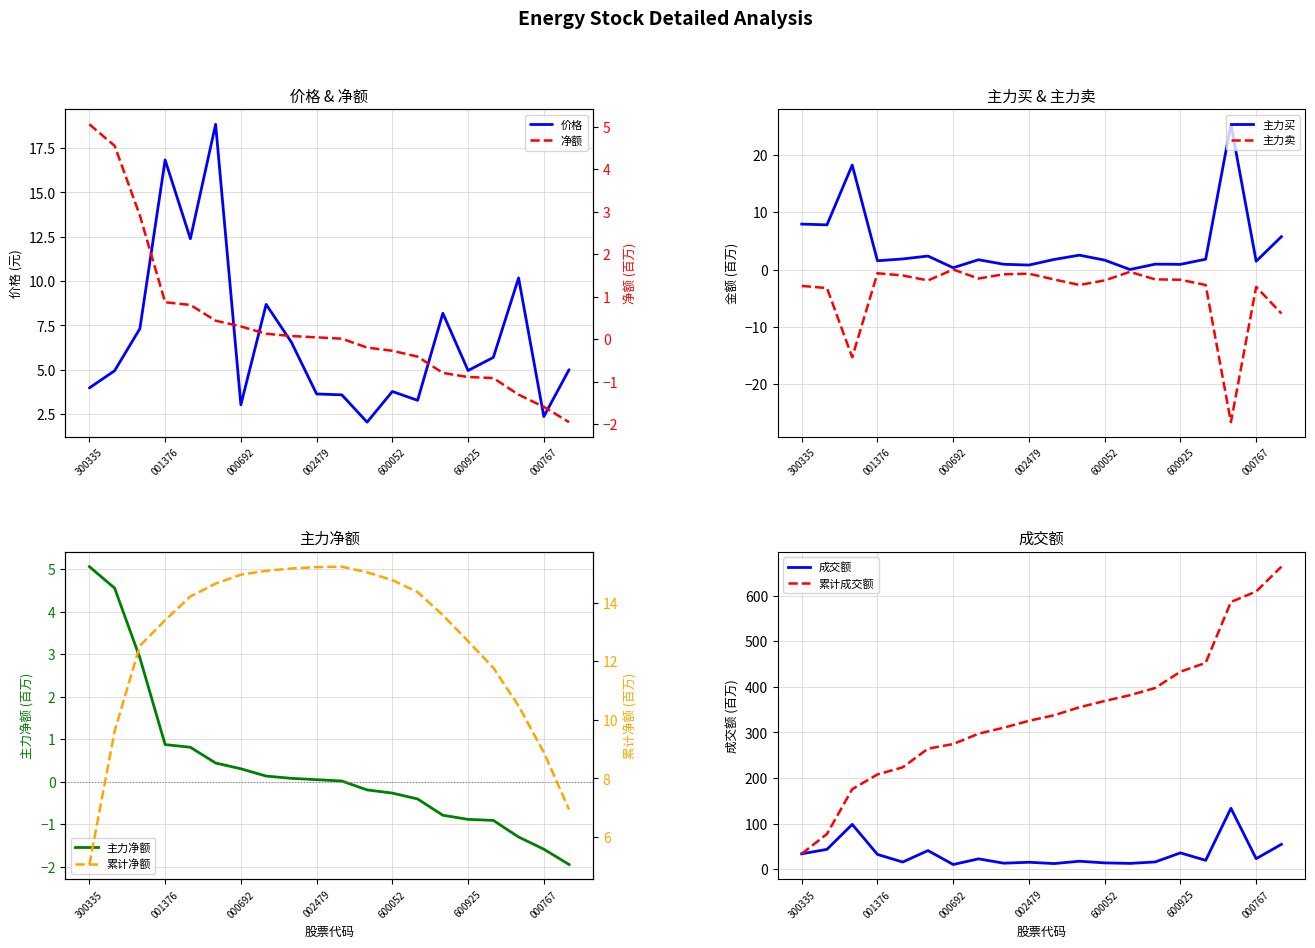

What is the minimum value for 主力卖?

-26.7